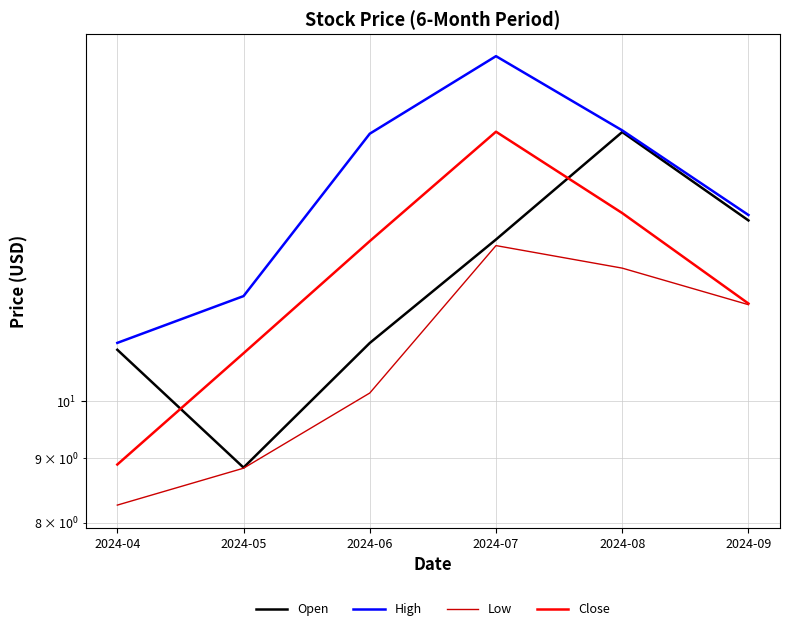

The value of Open at 2024-06 is 3.8. True or false?

False